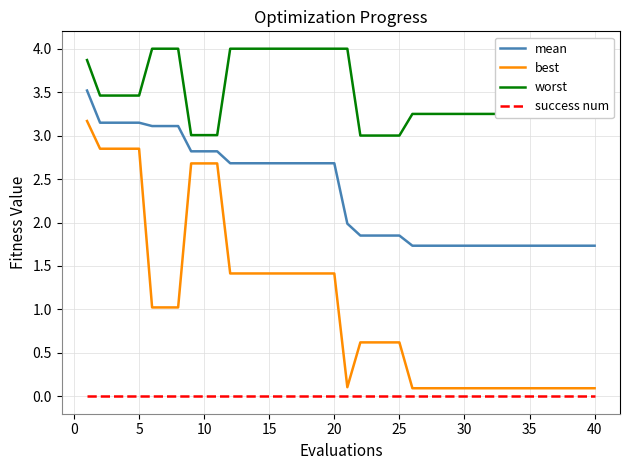

What are all the series names shown in the legend?

mean, best, worst, success num